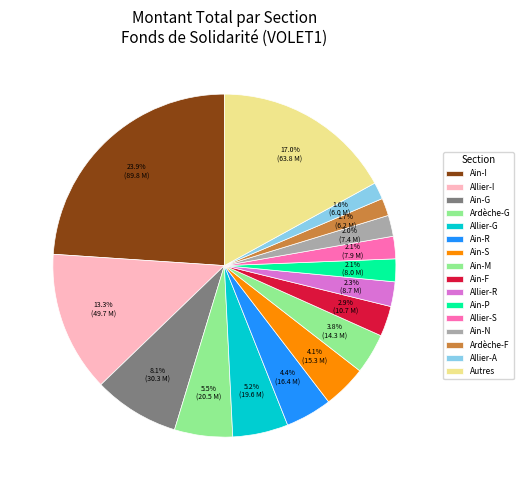

How many slices are in this pie chart?

16